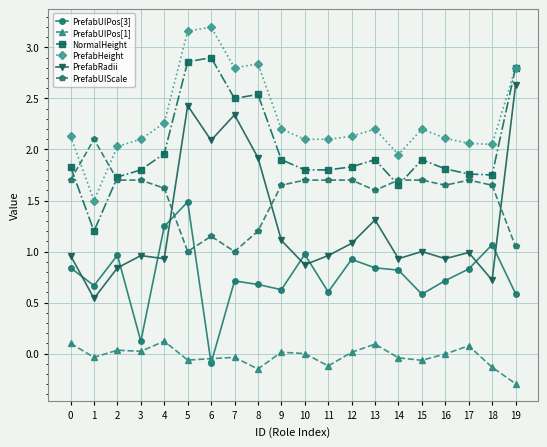

Which series has the widest spread of values?

PrefabRadii